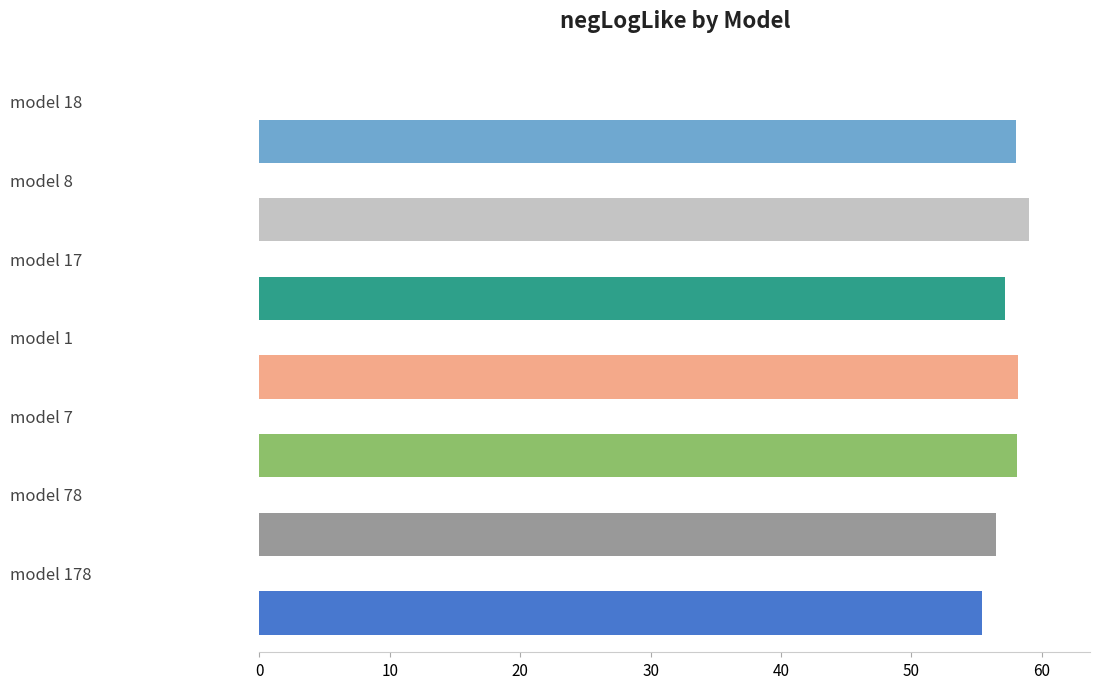

What is the maximum value shown in the chart?

59.0